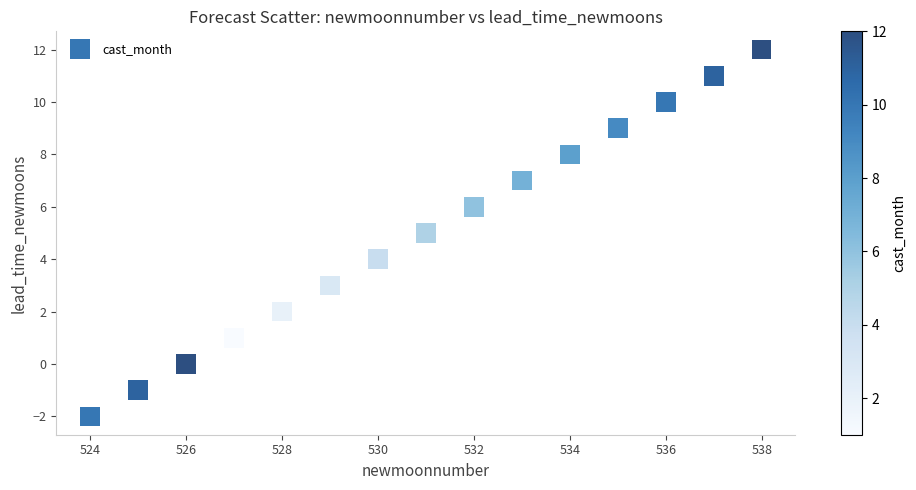

What is the range of X values (max minus min)?

14